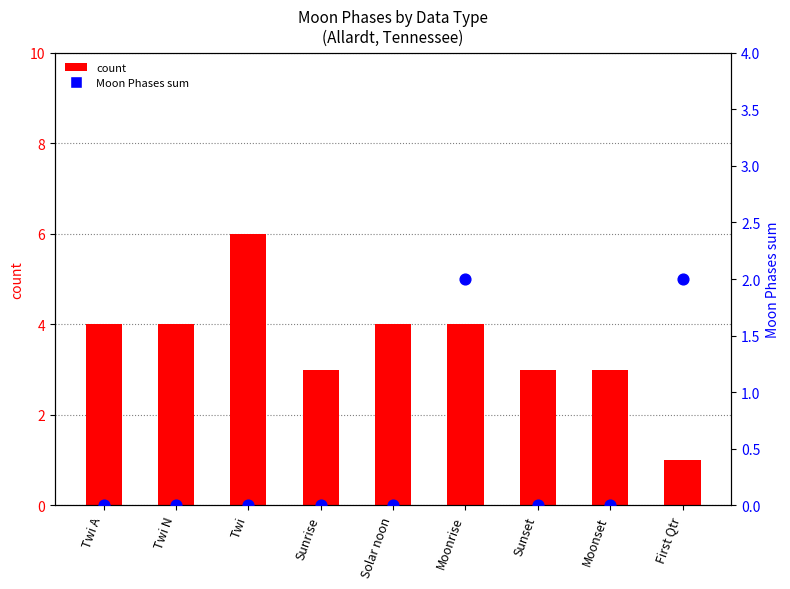

What are all the series names shown in the legend?

count, Moon Phases sum